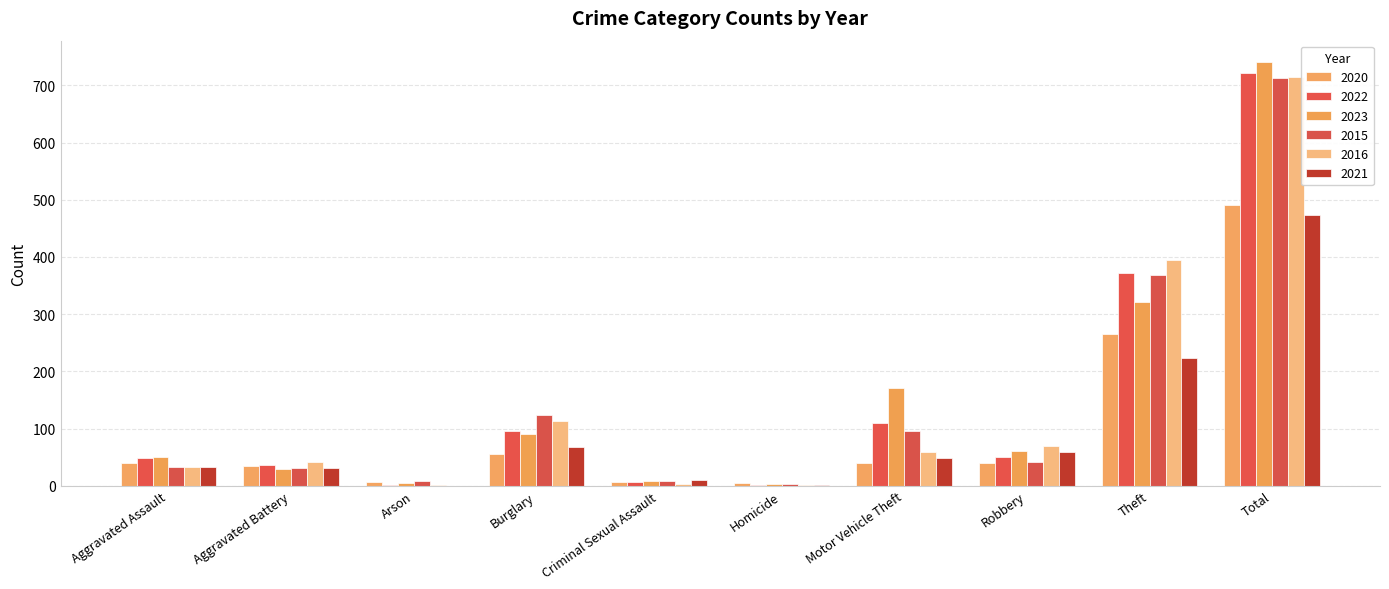

How many distinct data groups are displayed?

6